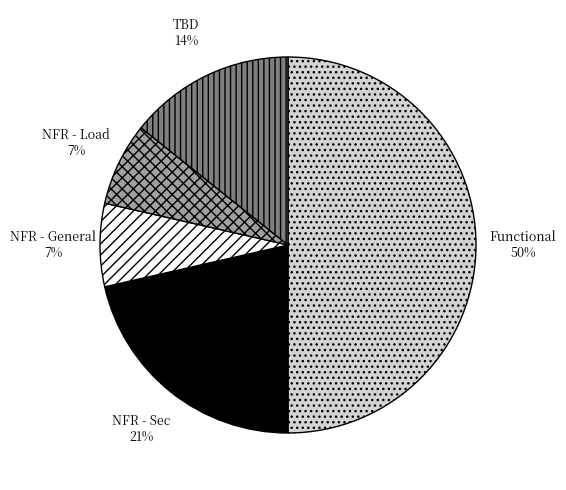

True or false: NFR - Sec accounts for 8% of the total.

False